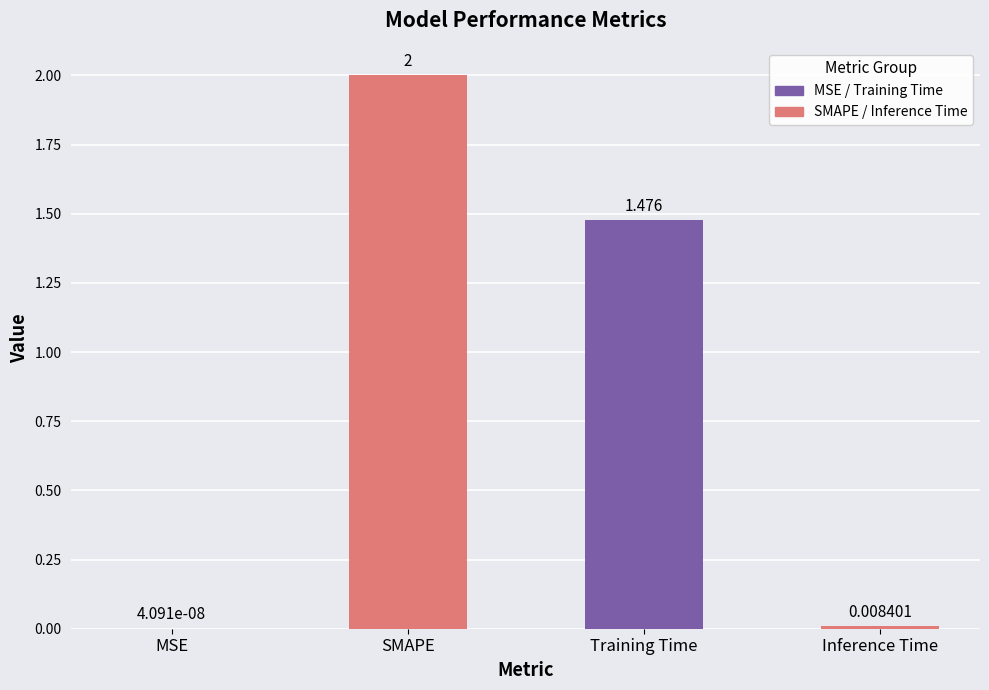

At which label does the data first exceed 1?

SMAPE